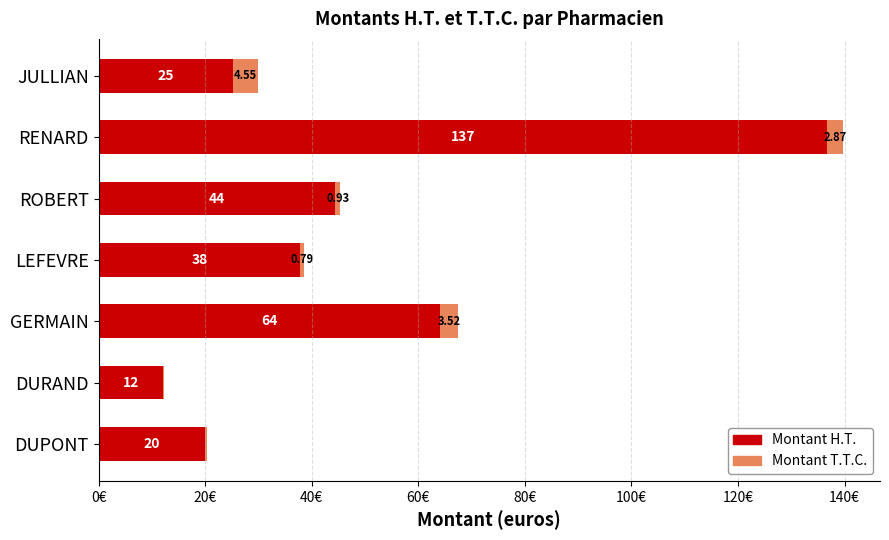

At which category is the sum across all series the highest?

RENARD